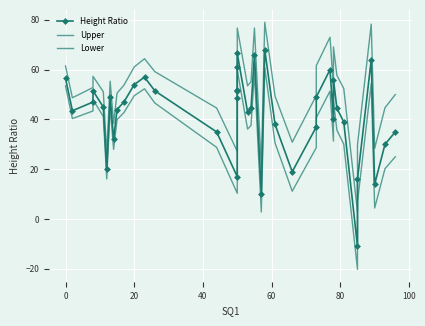

How many interior local peaks does the Upper series have?

9